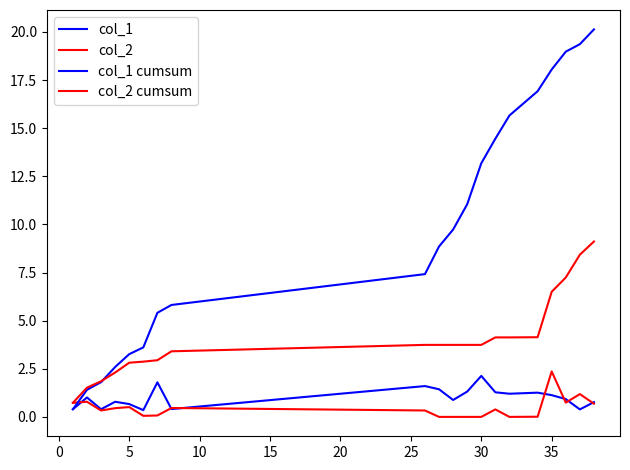

Which series has the largest total across all categories?

col_1 cumsum